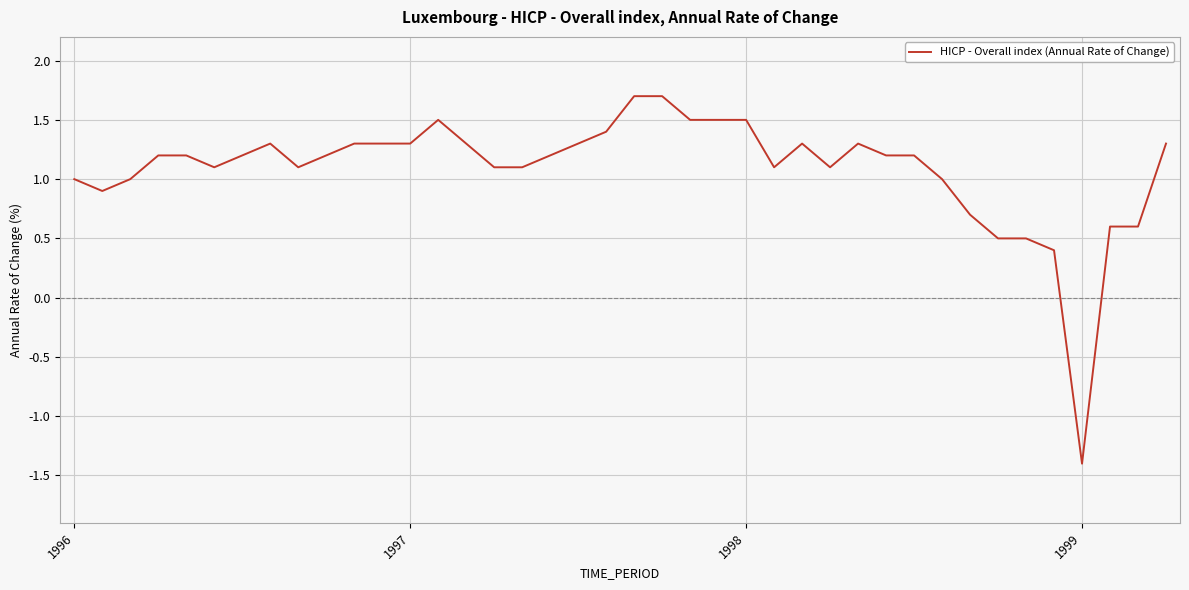

What is the greatest value displayed?

1.7